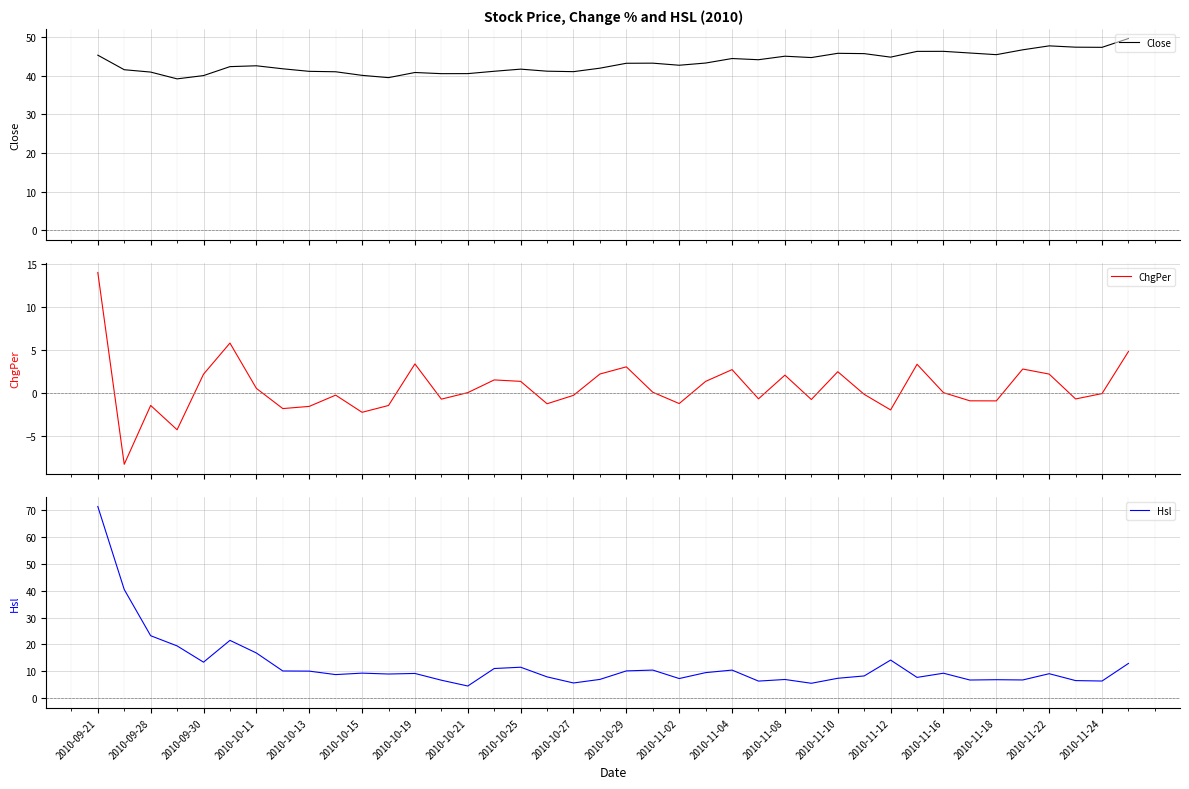

What are all the series names shown in the legend?

Close, ChgPer, Hsl